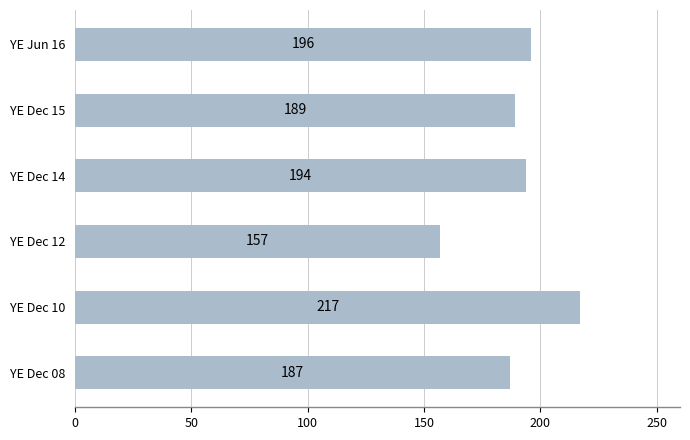

How many data points are less than 194?

3